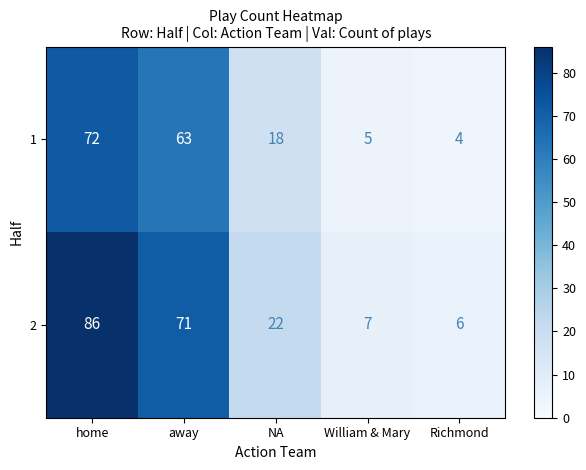

How many series are shown in this chart?

2